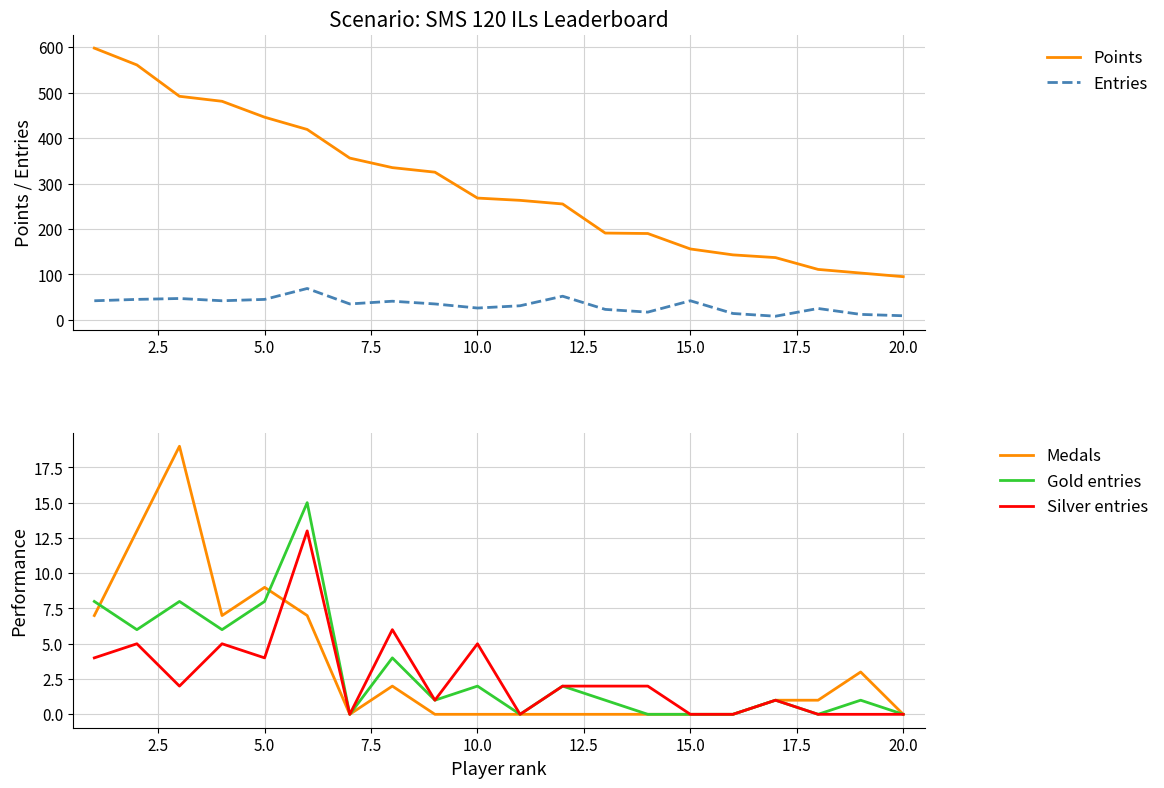

True or false: Medals has a value of 6 at 10.0.

False